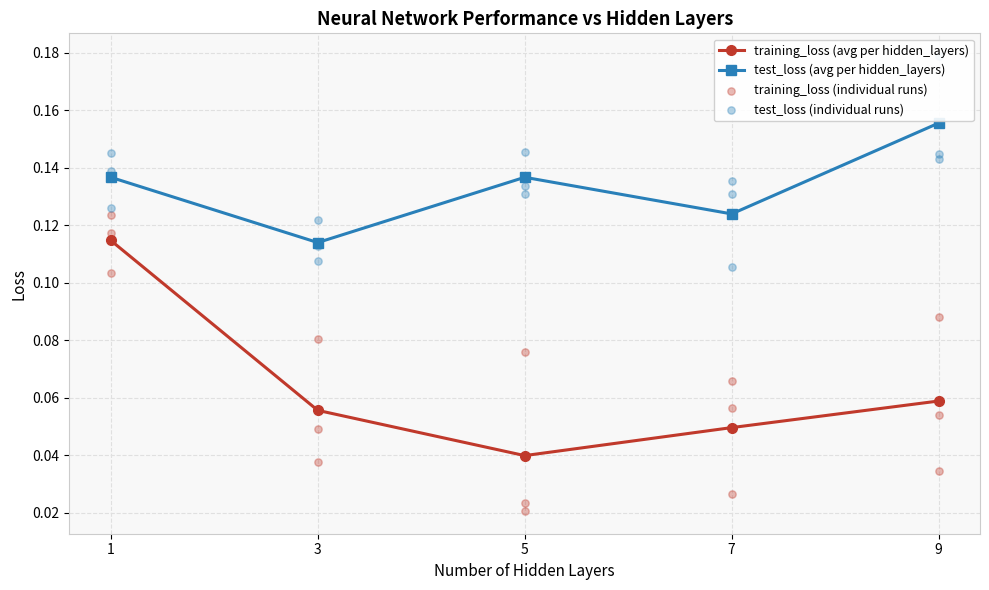

What are all the series names shown in the legend?

training_loss, test_loss